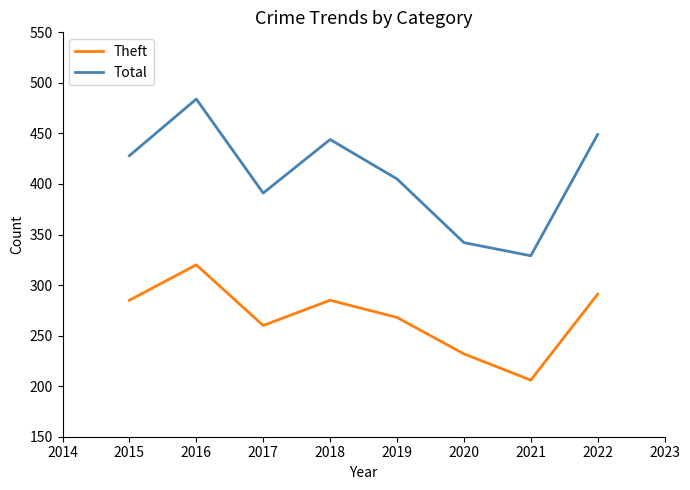

True or false: Theft has more than 2 interior local peaks.

False